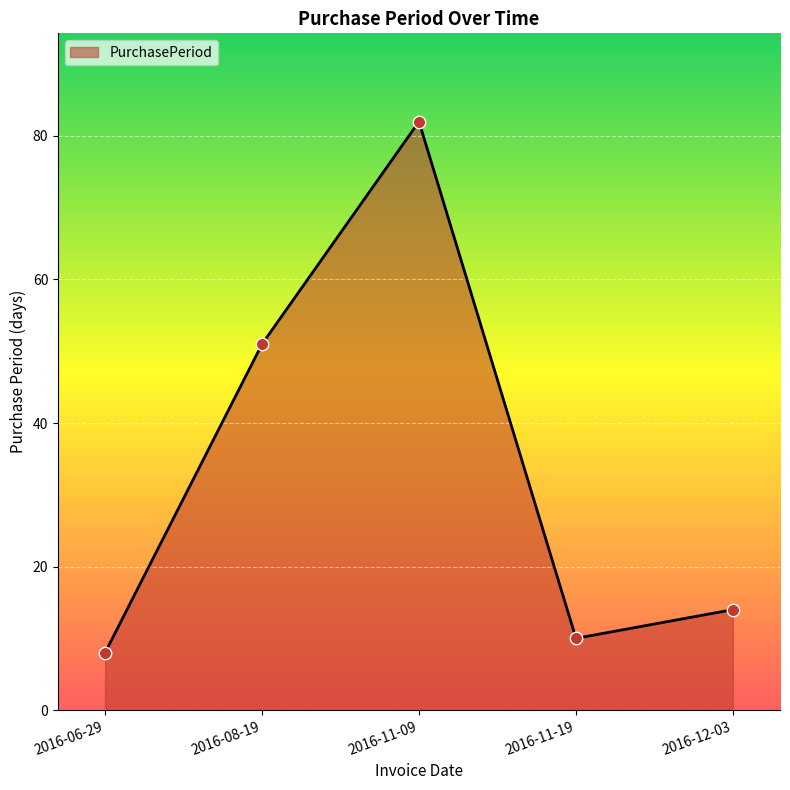

What is the ratio of the value at 2016-11-09 to the value at 2016-12-03?

5.9